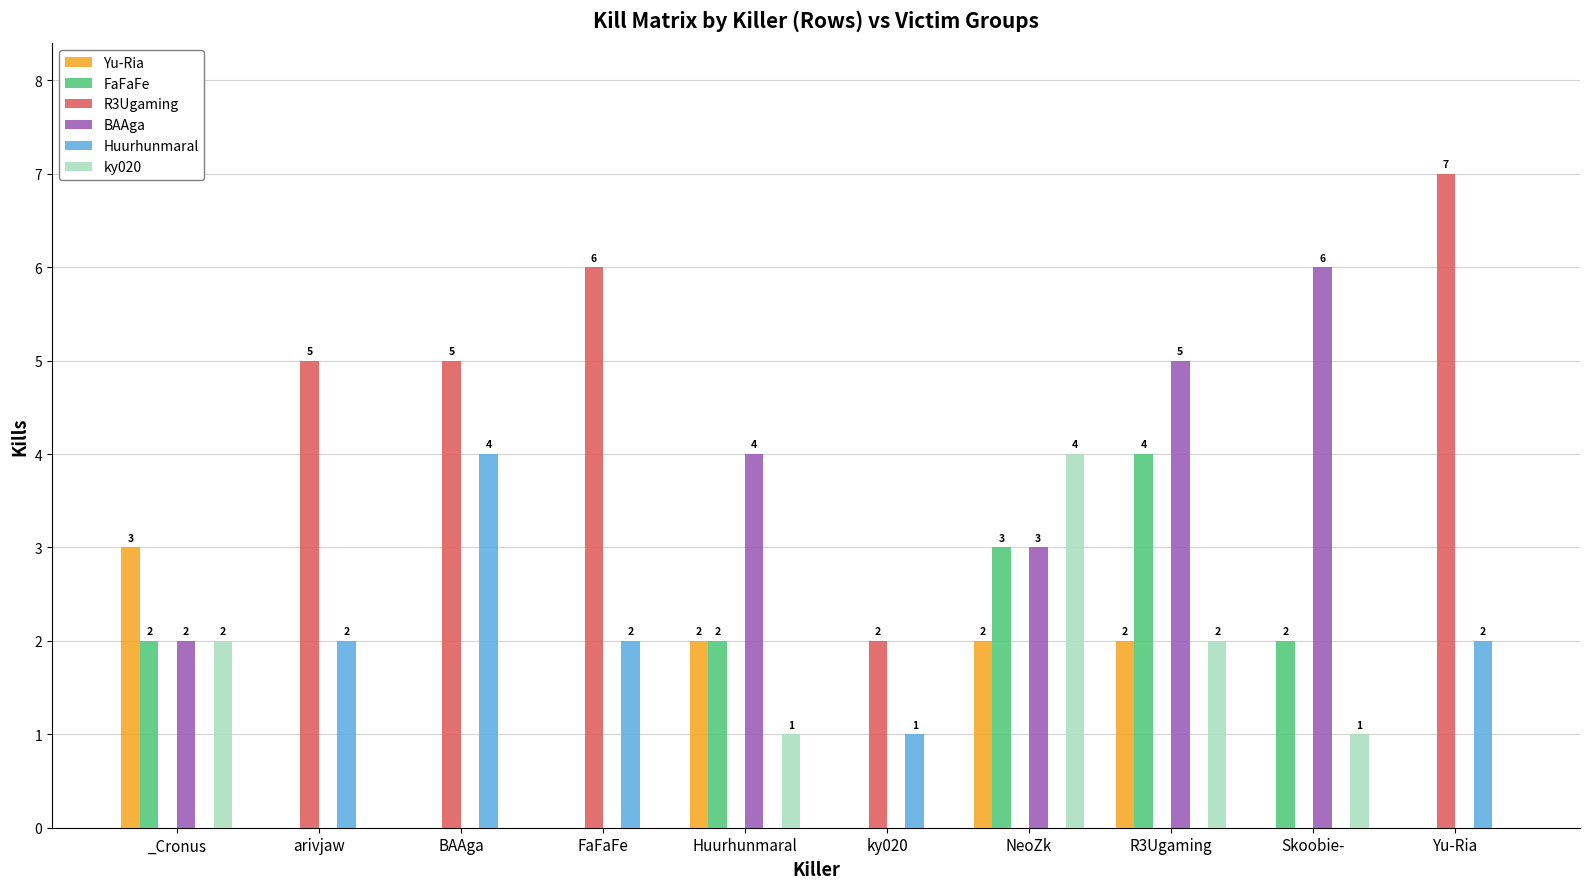

Count the FaFaFe values in the range 0 to 2.

8